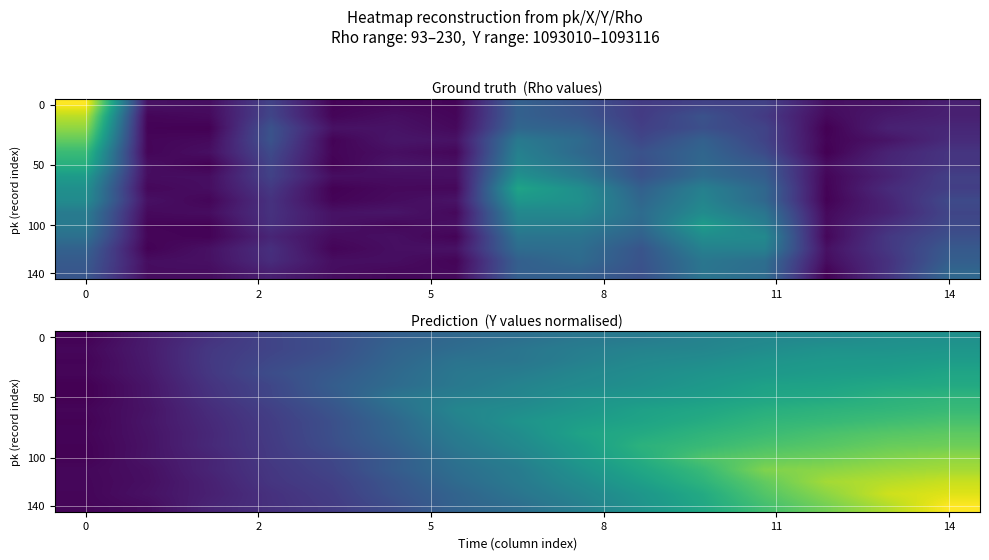

At how many categories does at least one series exceed 0?

15